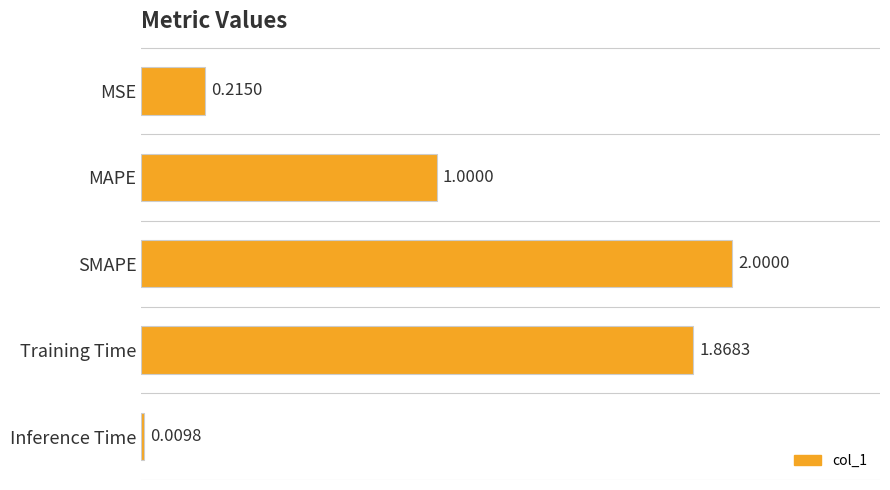

Rank the categories by value from highest to lowest.

SMAPE, Training Time, MAPE, MSE, Inference Time